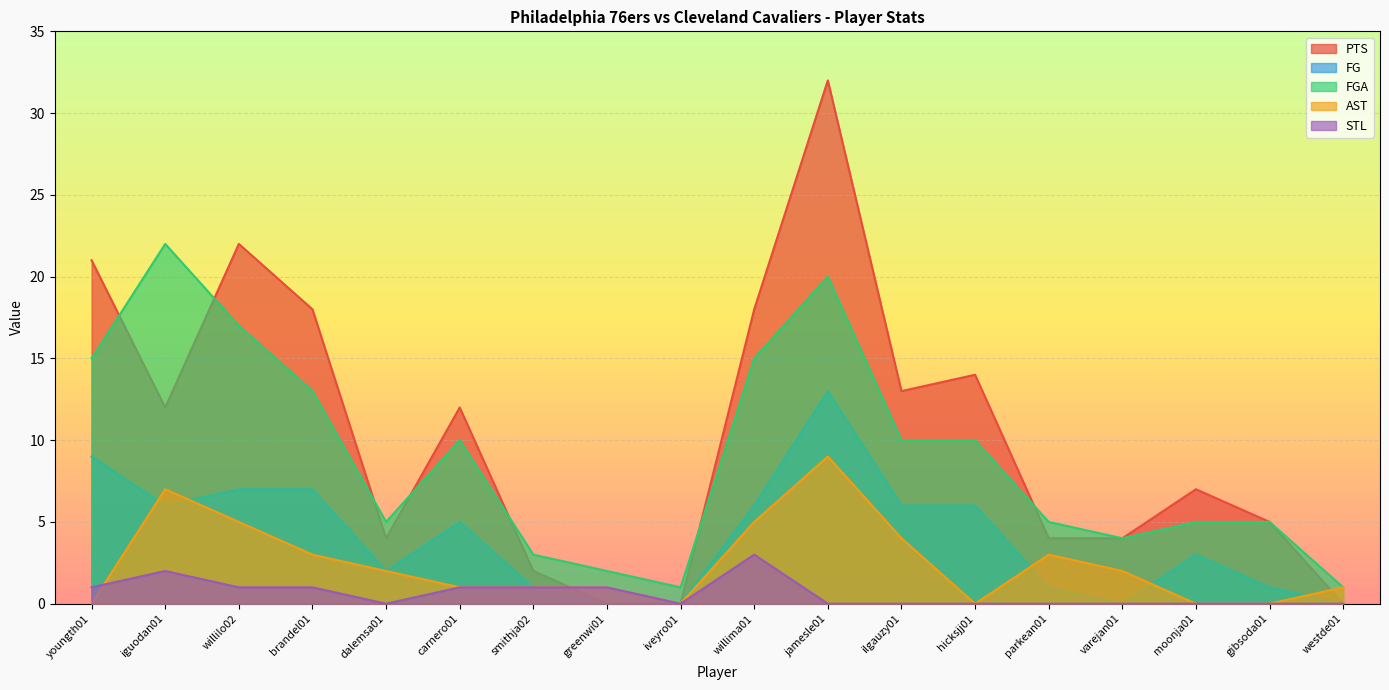

At which label does FG first exceed 5?

youngth01